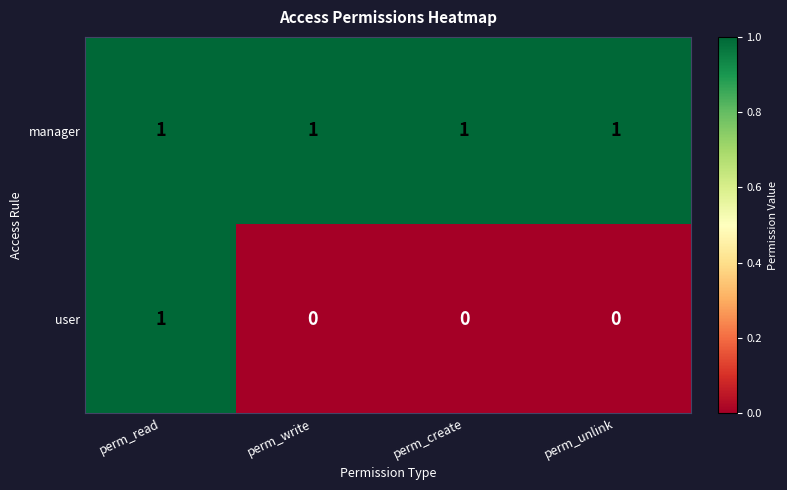

Rank the series by their average value, from highest to lowest.

manager, user